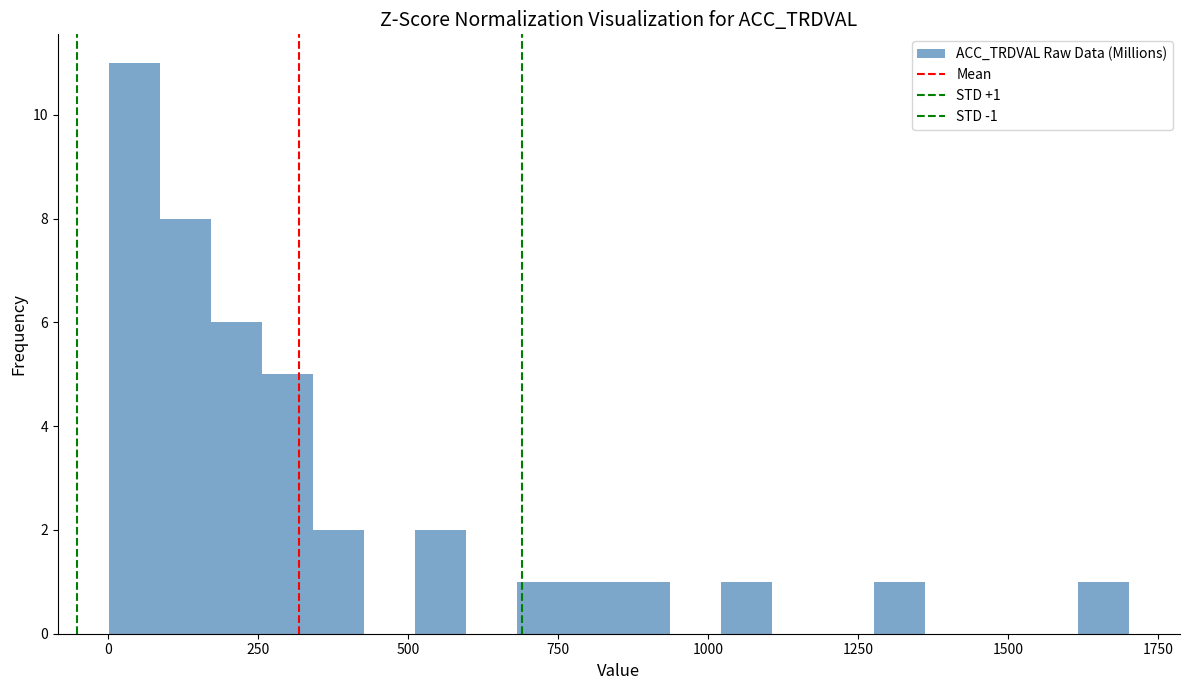

Read against the x-axis, roughly where is the centre of the tallest bar?

50